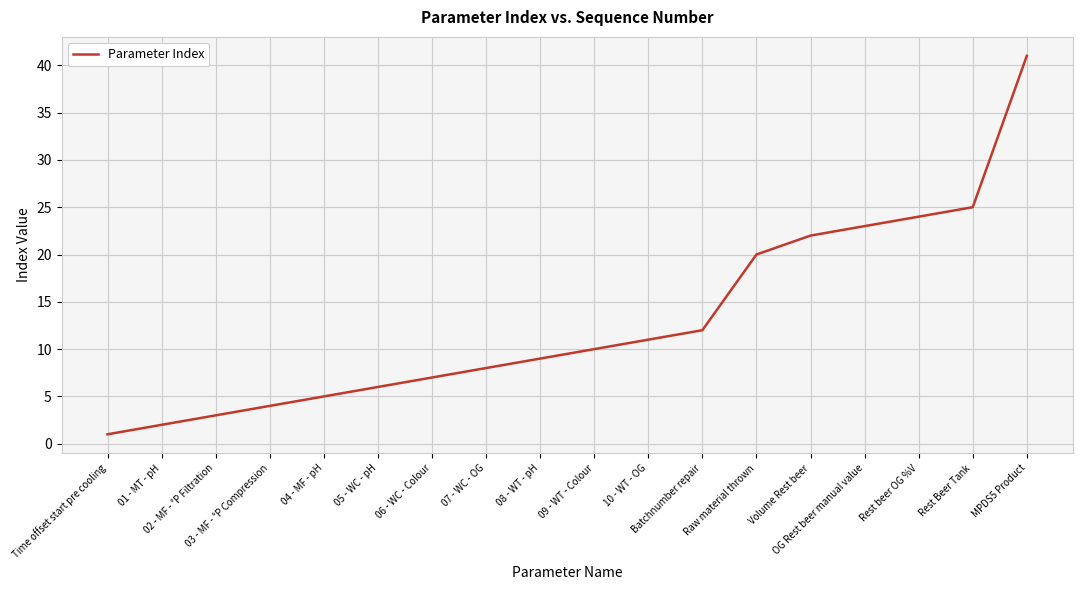

How many lines are shown in the chart?

1